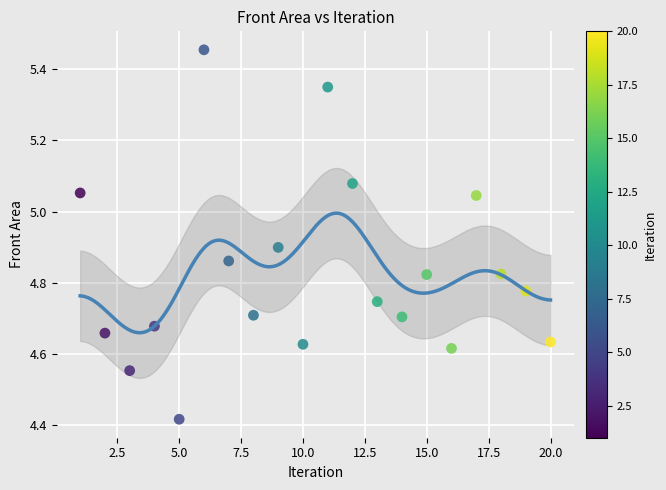

What is the range of Y values (max minus min)?

1.0